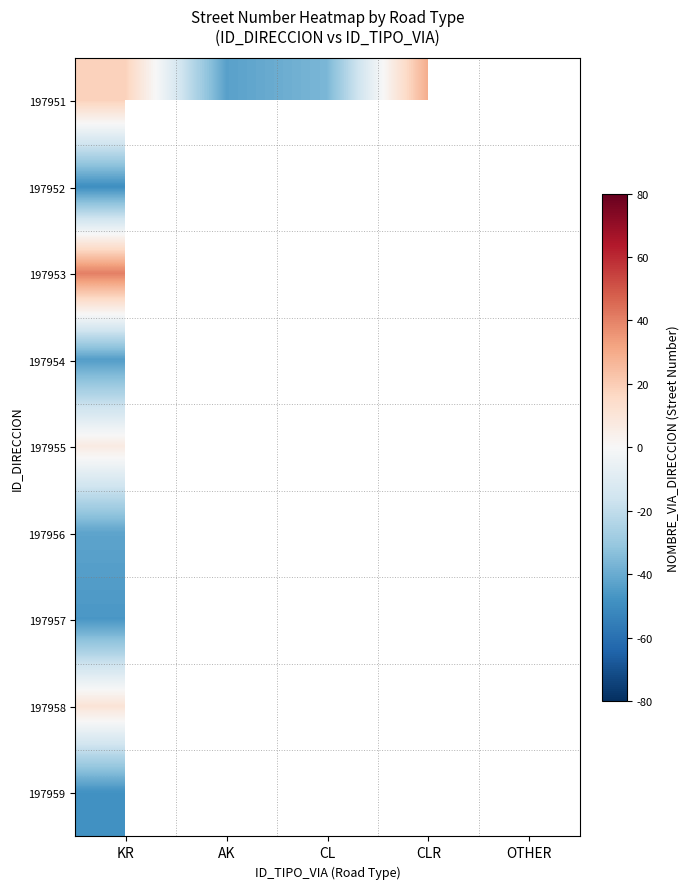

How many categories are shown in the chart?

5